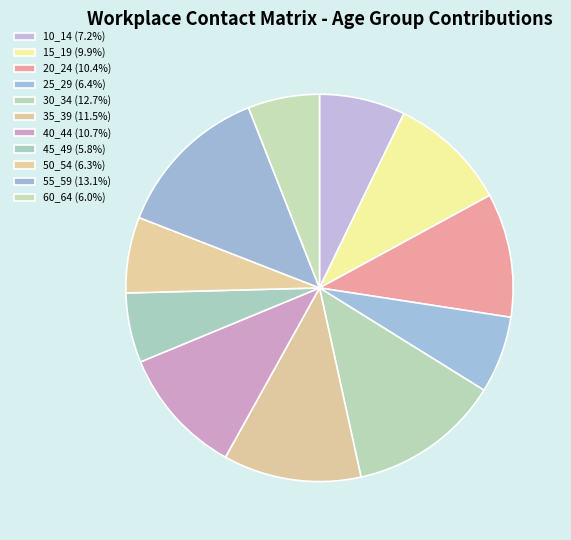

Rank the categories by value from lowest to highest.

45_49, 60_64, 50_54, 25_29, 10_14, 15_19, 20_24, 40_44, 35_39, 30_34, 55_59